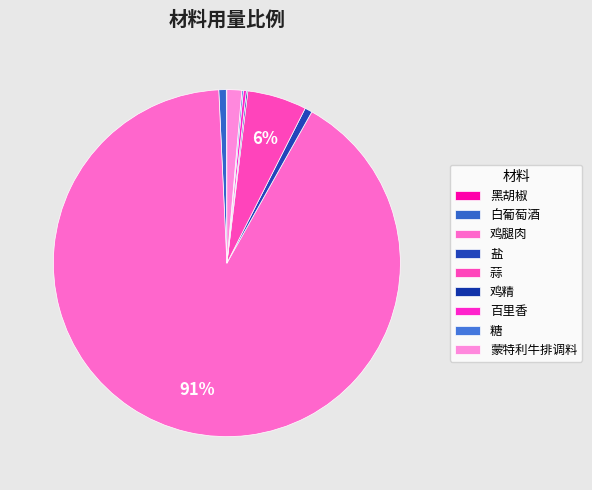

What percentage do 盐 and 糖 together represent?

0.8%